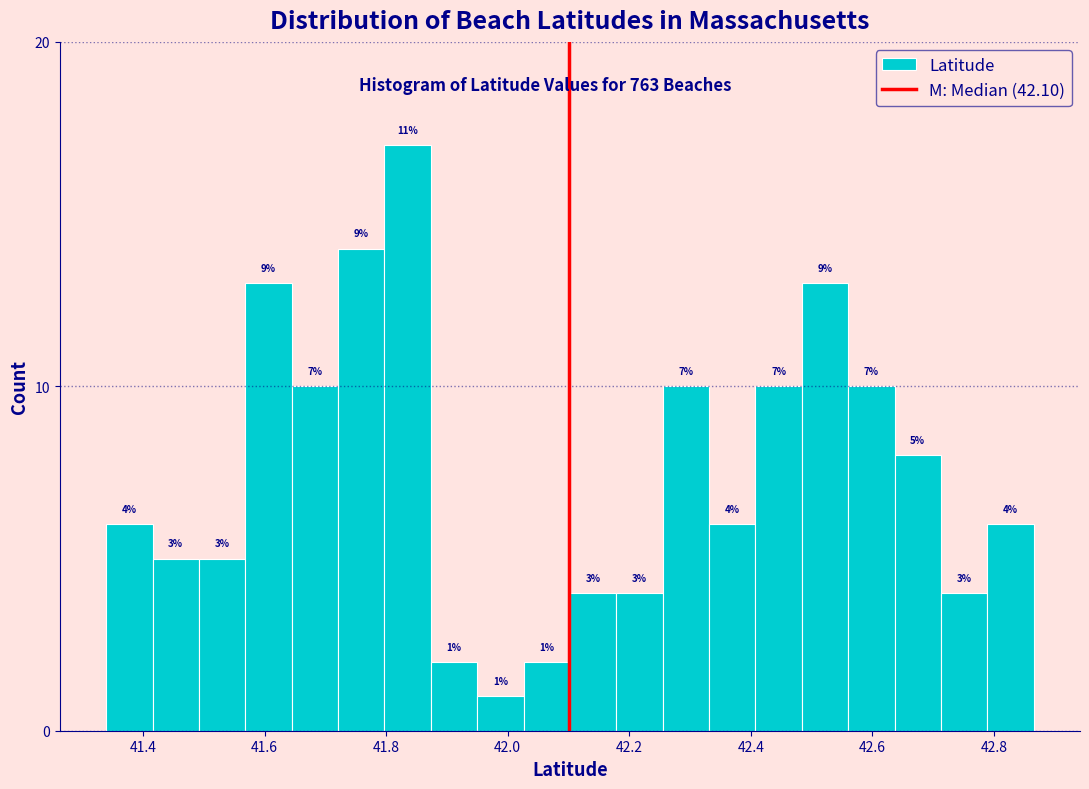

Read against the x-axis, roughly where is the centre of the tallest bar?

41.84